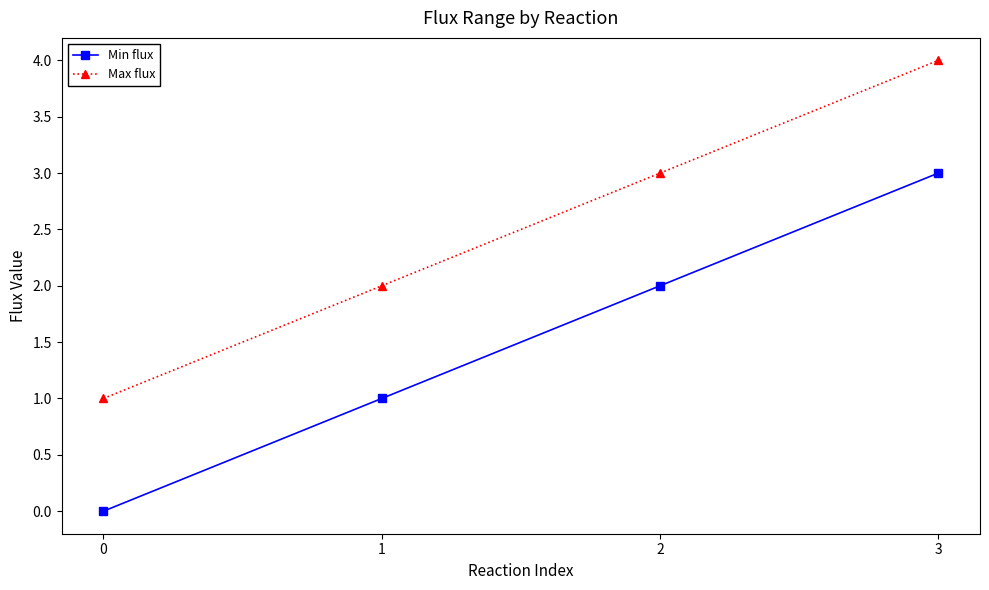

What is the total value across all series at 0?

1